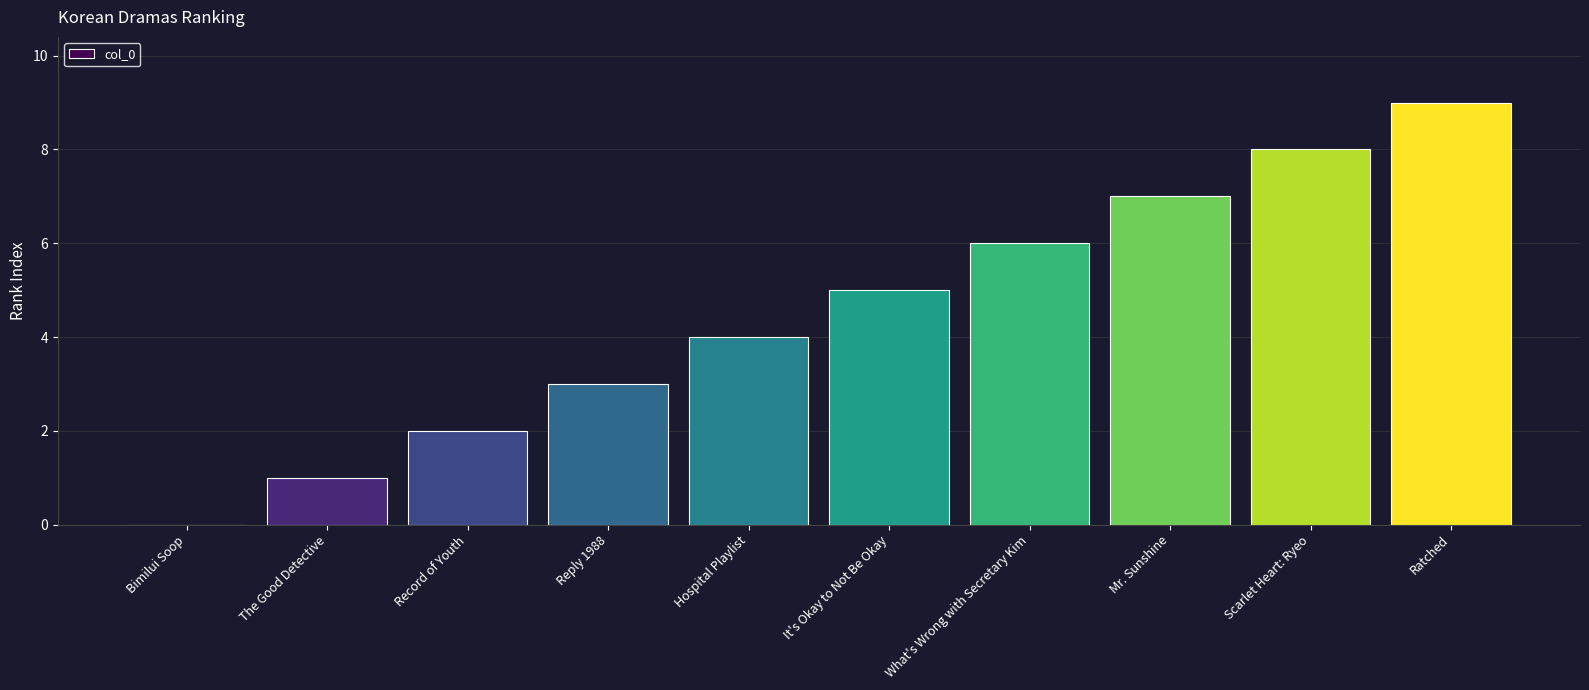

What is the sum of all values?

45